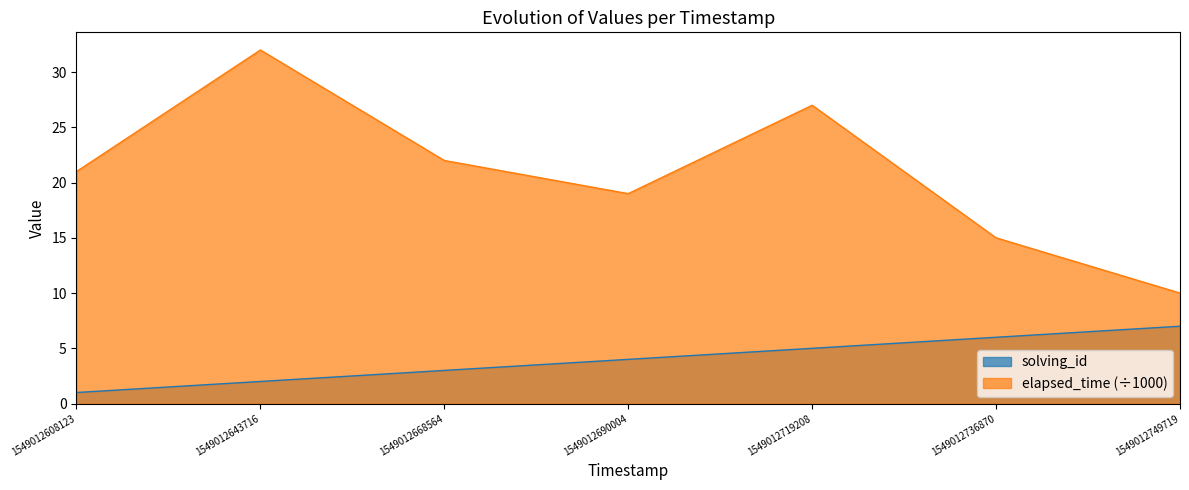

What is the difference between the highest and lowest values at 1549012719208?

22